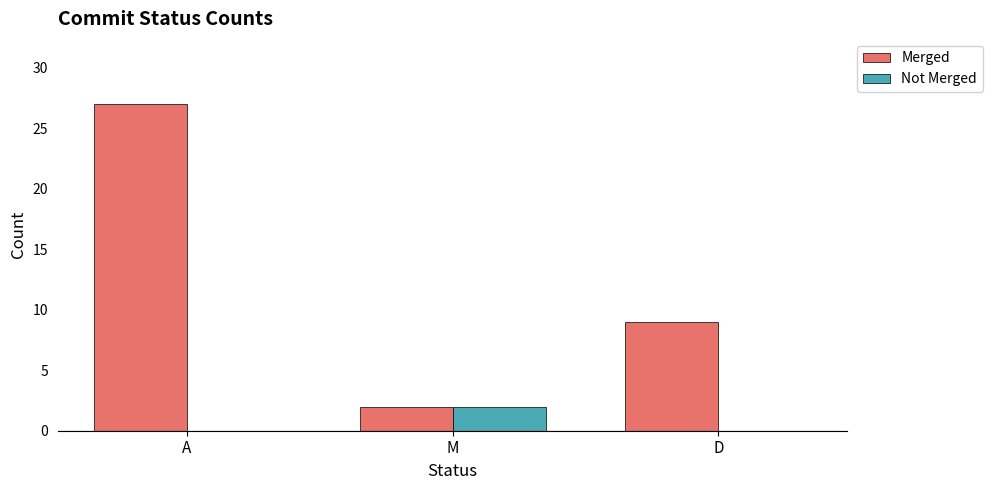

At which category is the sum across all series the highest?

A